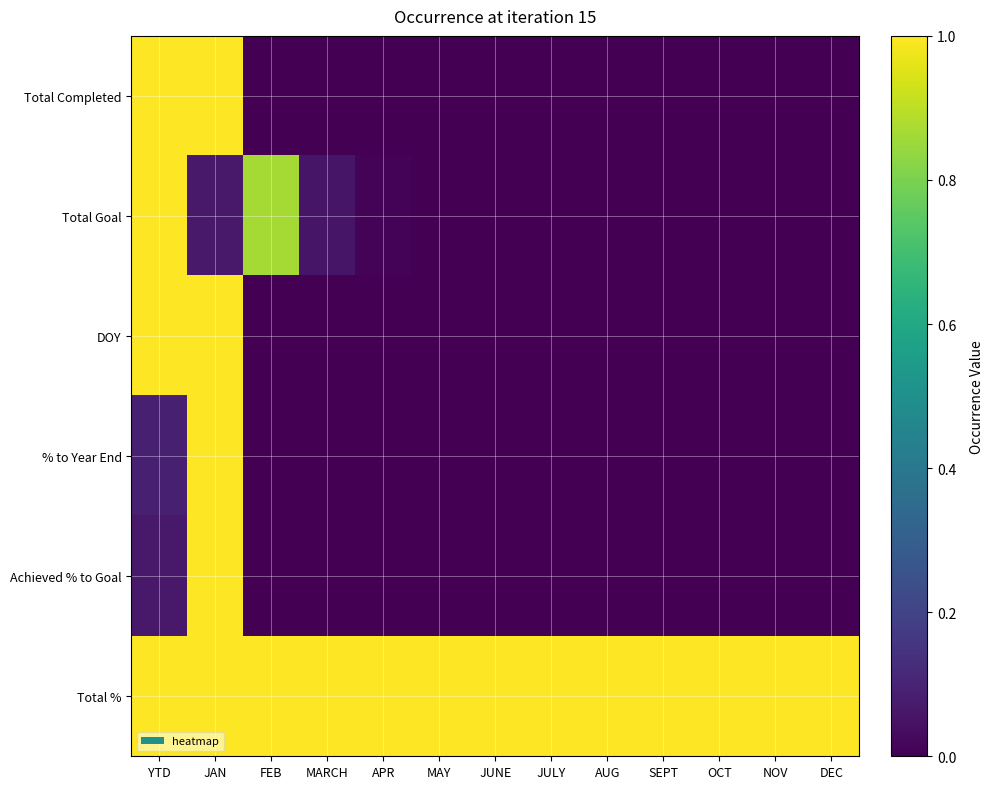

List the series in order of their peak value, lowest first.

Total Completed, Total Goal, DOY, % to Year End, Achieved % to Goal, Total %